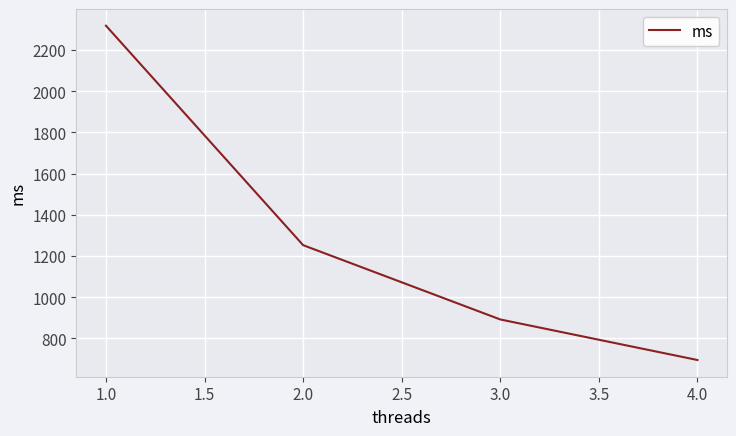

The value at 3.0 is 891.8. True or false?

True